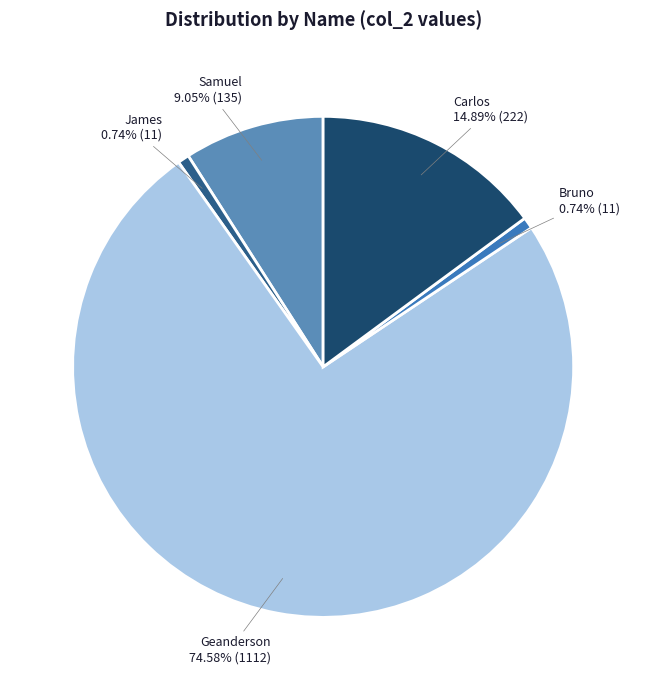

What is the majority slice?

Geanderson